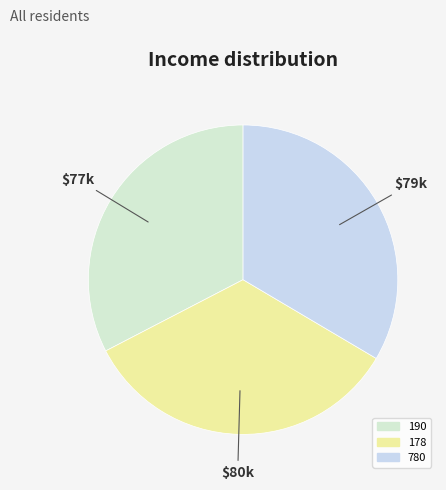

Which has a higher value, 780 or 190?

780